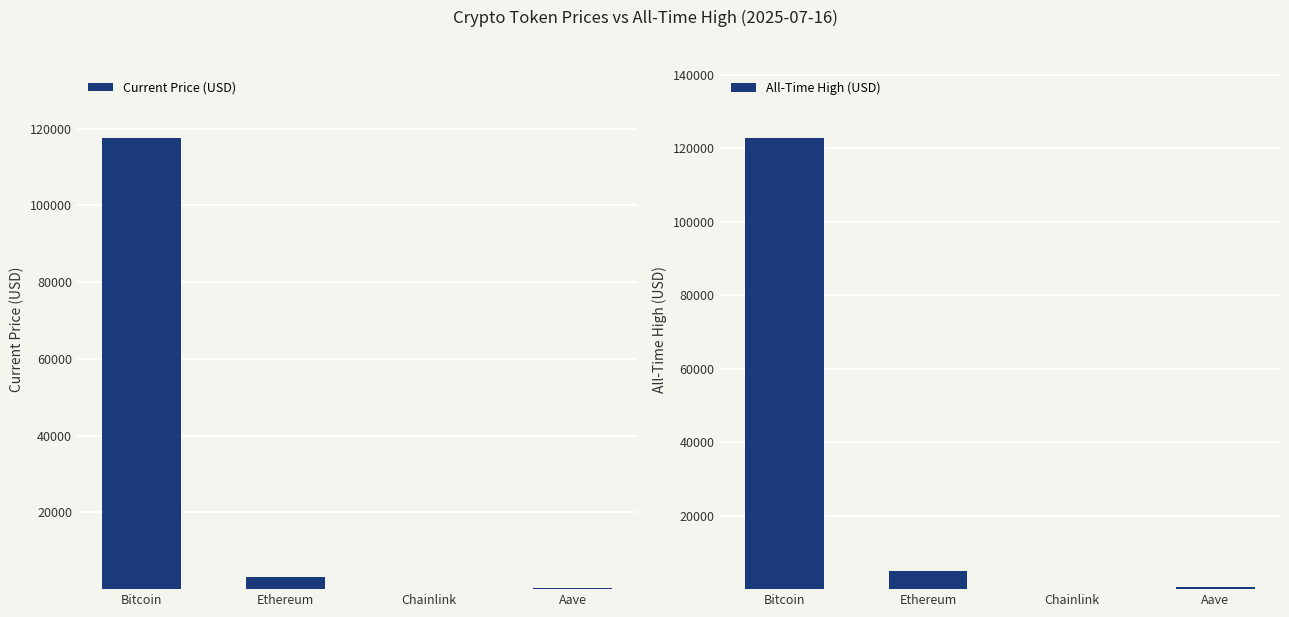

What is the value of the Current Price (USD) bar at the 3rd from the left?

16.1